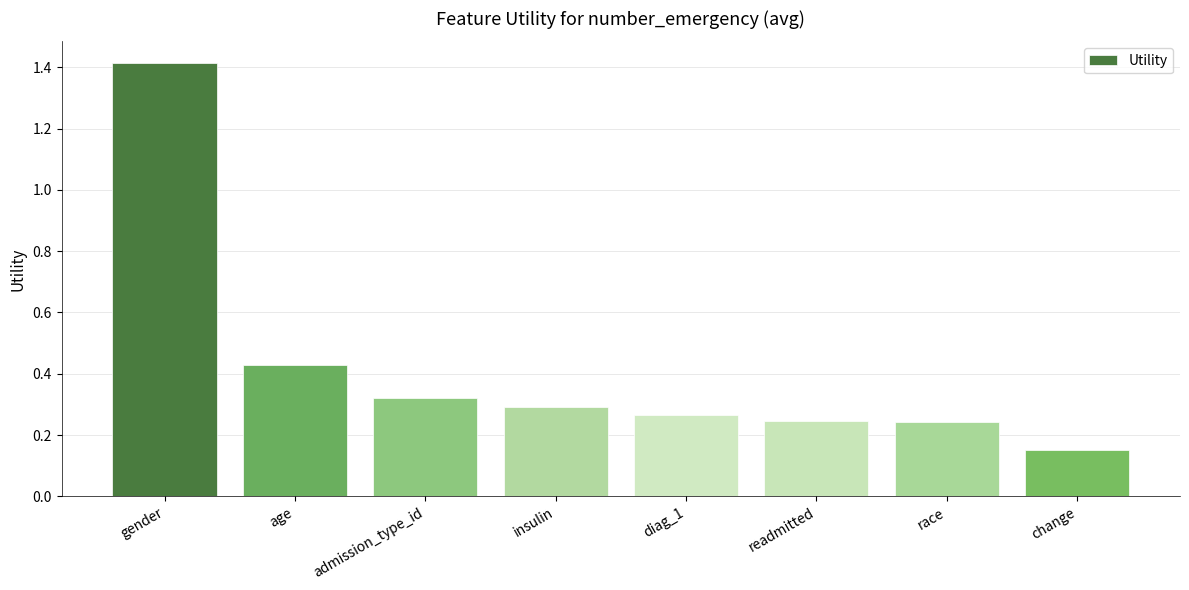

Between diag_1 and change, which is larger?

diag_1